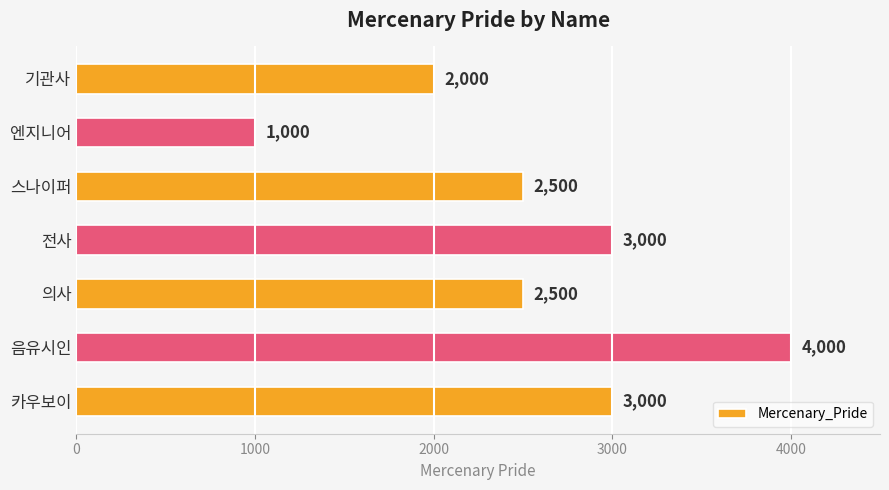

Reading bottom to top, what are all the values shown in this chart?

3000	4000	2500	3000	2500	1000	2000